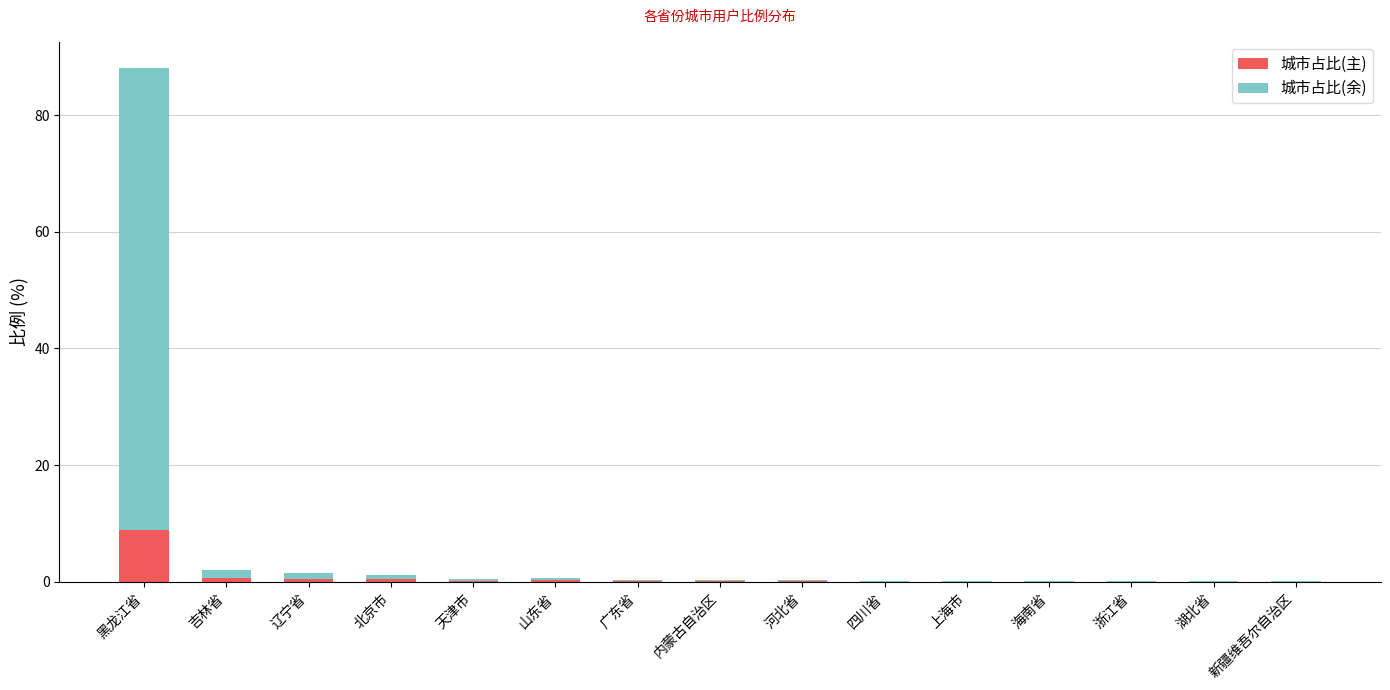

At which category is the sum across all series the highest?

黑龙江省